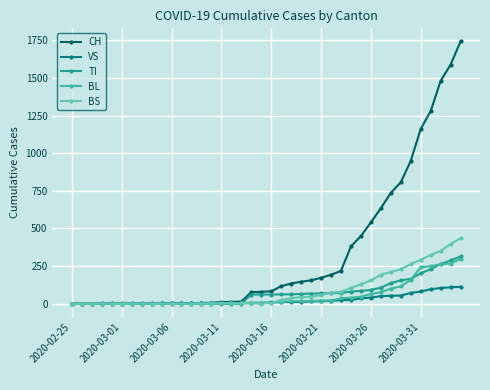

Which series has the widest spread of values?

CH